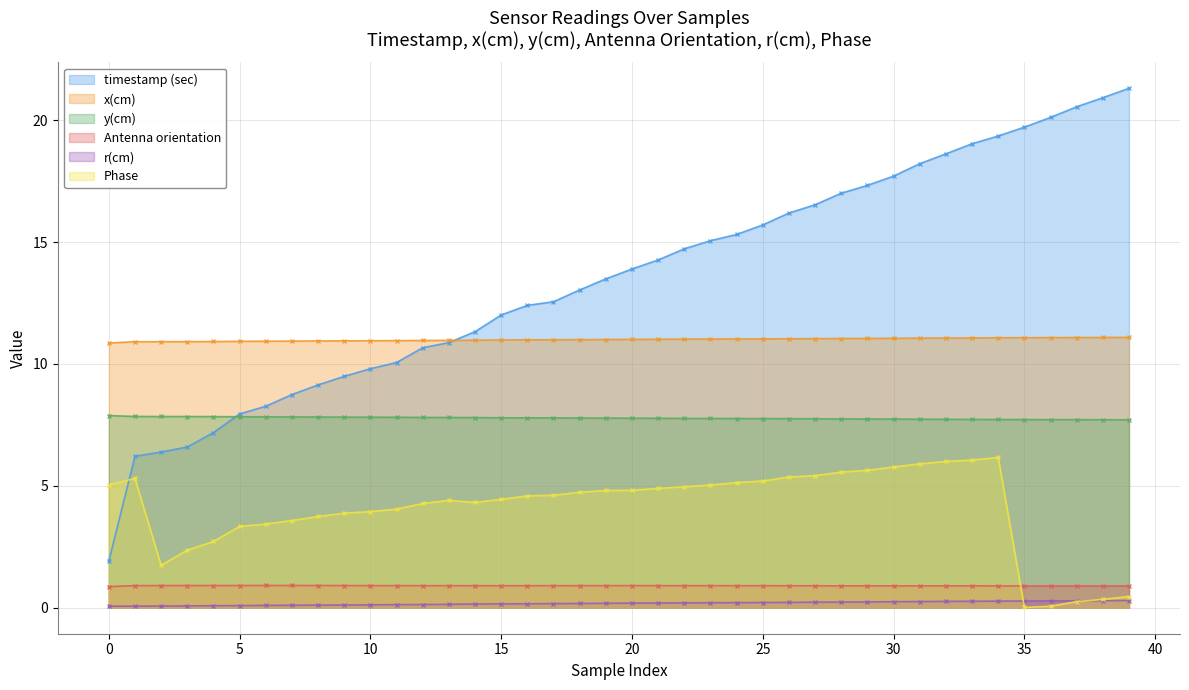

What is the sum of all Antenna orientation values?

36.1